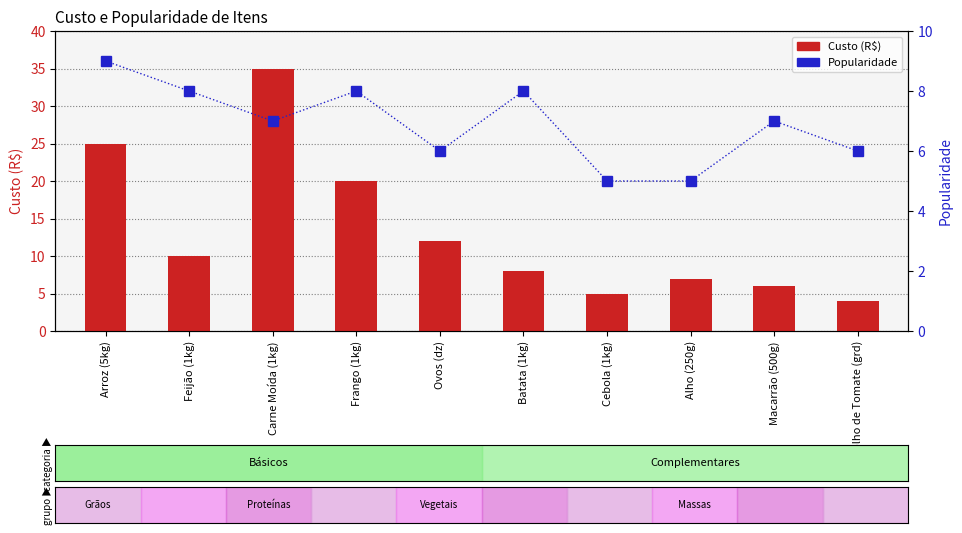

What are all the series names shown in the legend?

Custo (R$), Popularidade